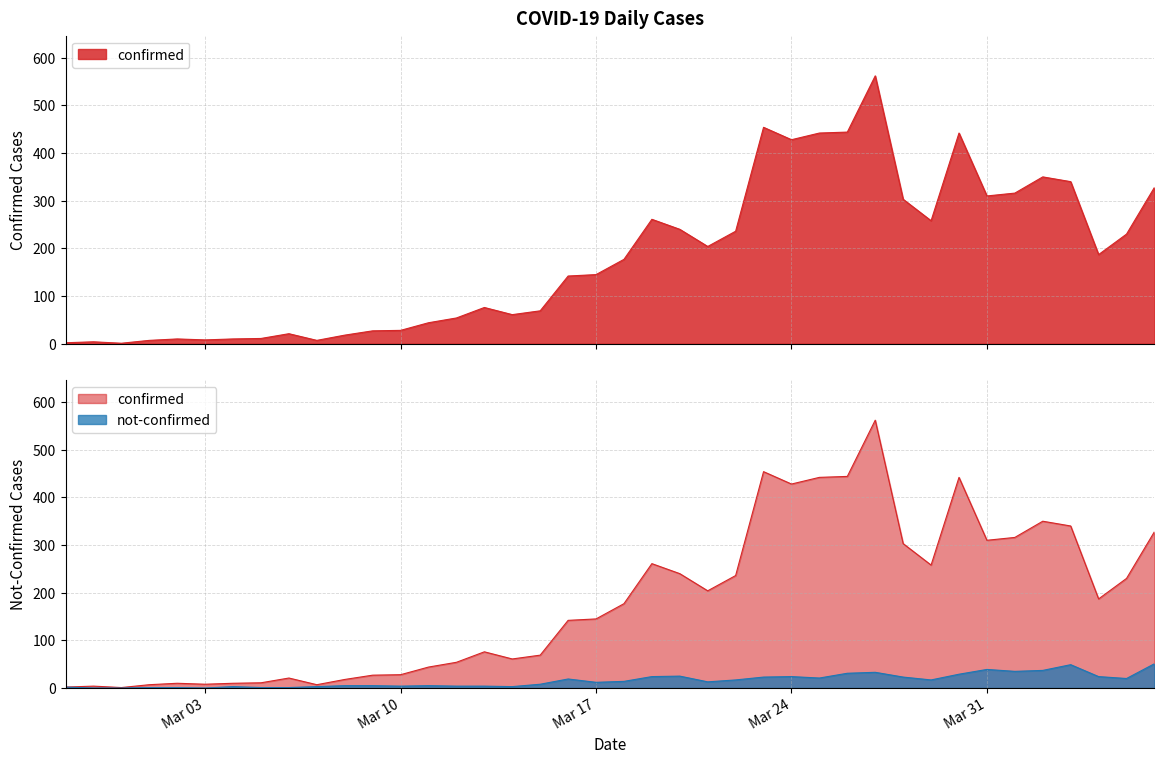

Is the value of not-confirmed at 2020-03-08 greater than the value of confirmed at 2020-04-04?

No